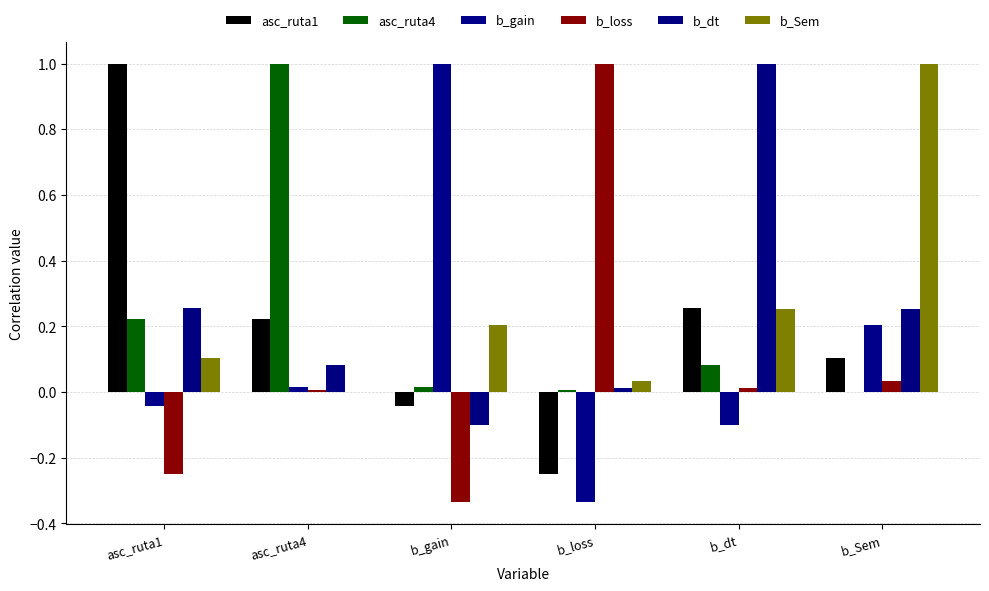

What is the value of the b_gain bar at the 5th from the left?

-0.1